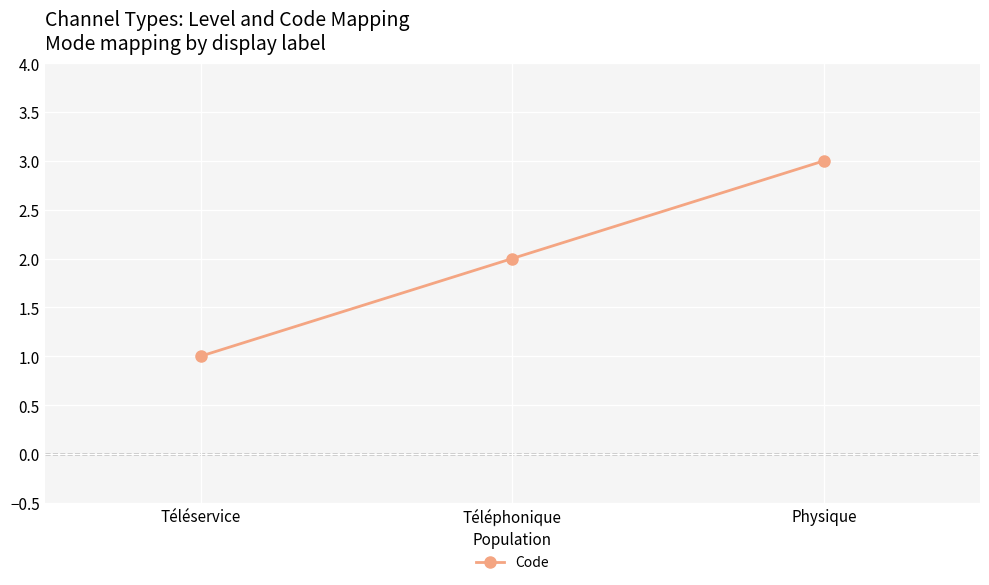

What is the label of the 3rd point from the left?

Physique